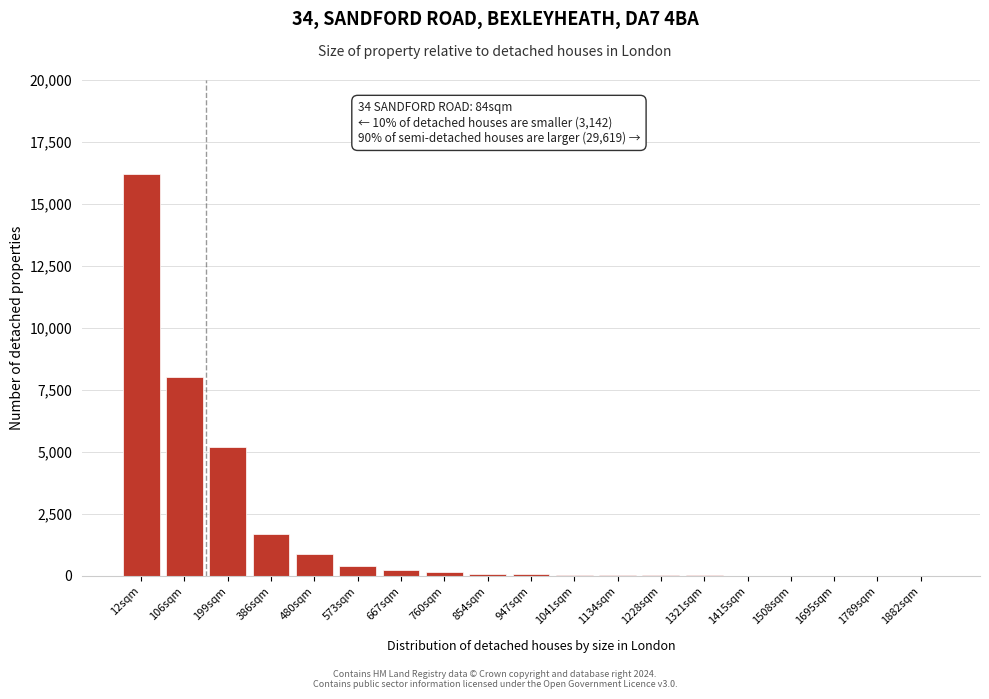

True or false: the data shows 30 at 1228sqm.

True